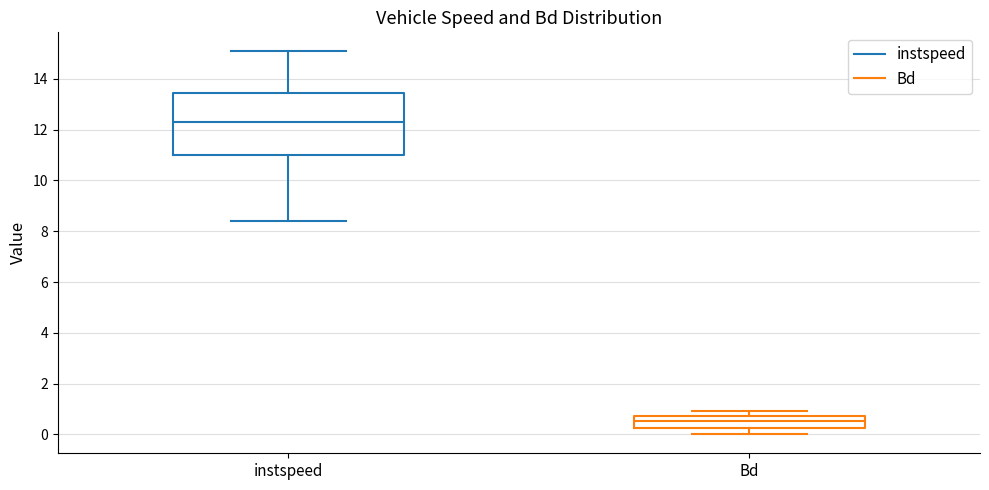

Reading left to right, transcribe this box plot: for each box, give where its median line is, the range the box spans, and where its two whiskers end, as read against the y-axis. The values are not printed on the chart, so give them approximately, as read against the axis.

instspeed: median 12.2, box 11.0 to 13.4, whiskers 8.4 to 15.0
Bd: median 0.6, box 0.2 to 0.8, whiskers 0.0 to 1.0